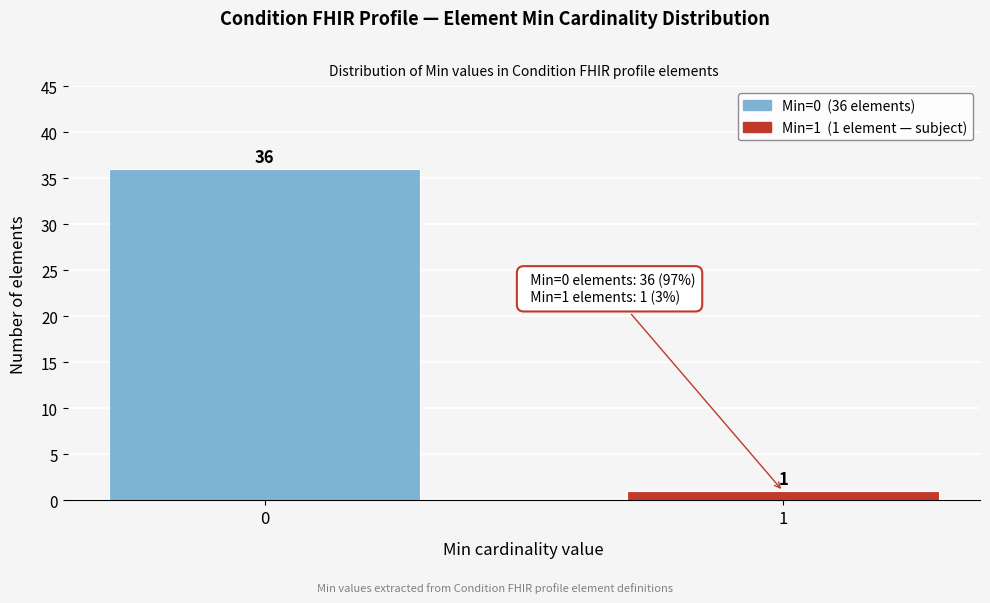

Reading left to right, list all the values displayed in this chart.

0=36	1=1